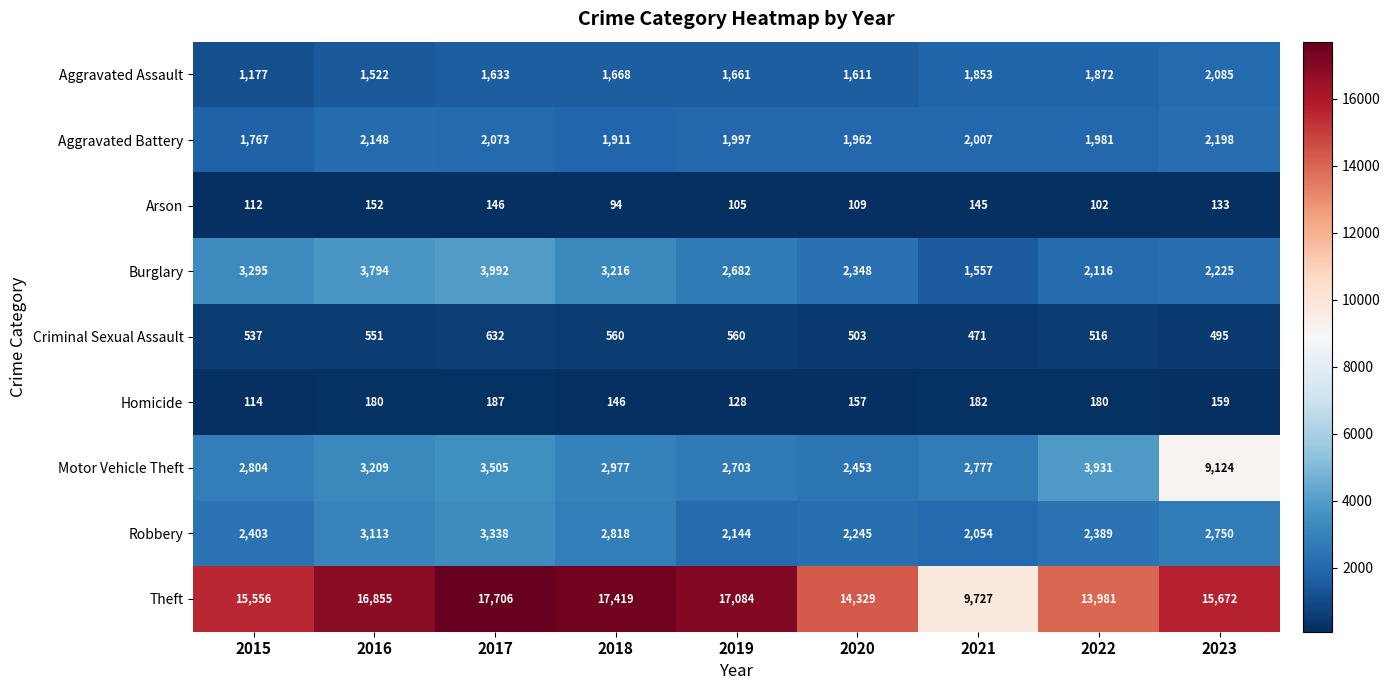

What is the average value of the Criminal Sexual Assault series?

536